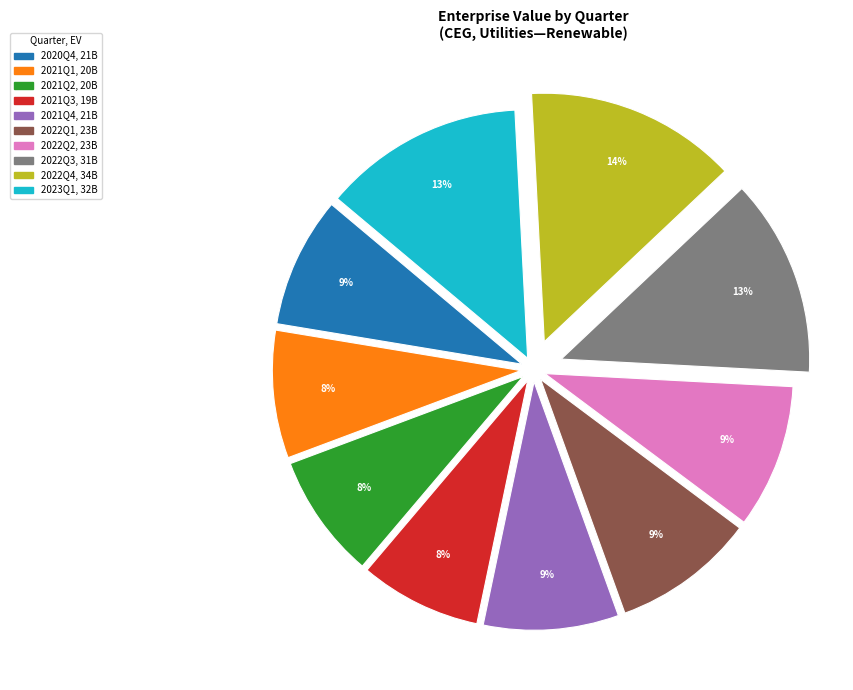

What is the ratio of the value at 2023Q1 to the value at 2022Q4?

0.9